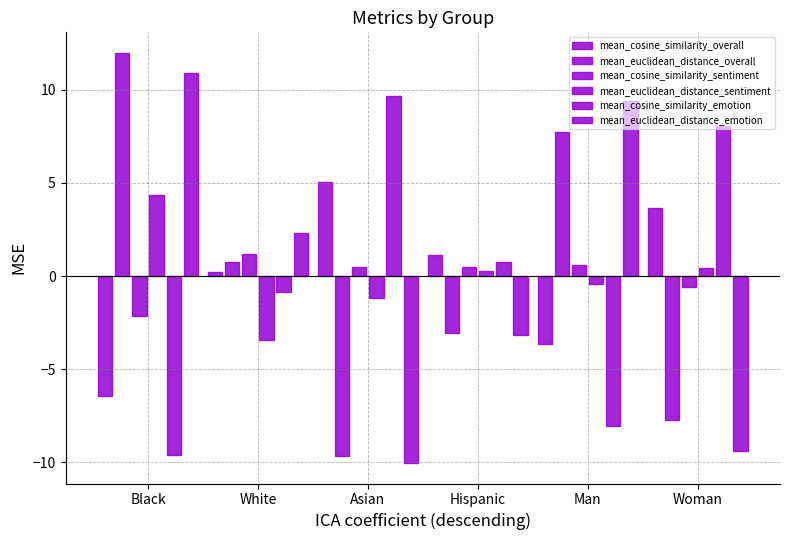

List the series in order of their peak value, lowest first.

mean_cosine_similarity_sentiment, mean_euclidean_distance_sentiment, mean_cosine_similarity_overall, mean_cosine_similarity_emotion, mean_euclidean_distance_emotion, mean_euclidean_distance_overall